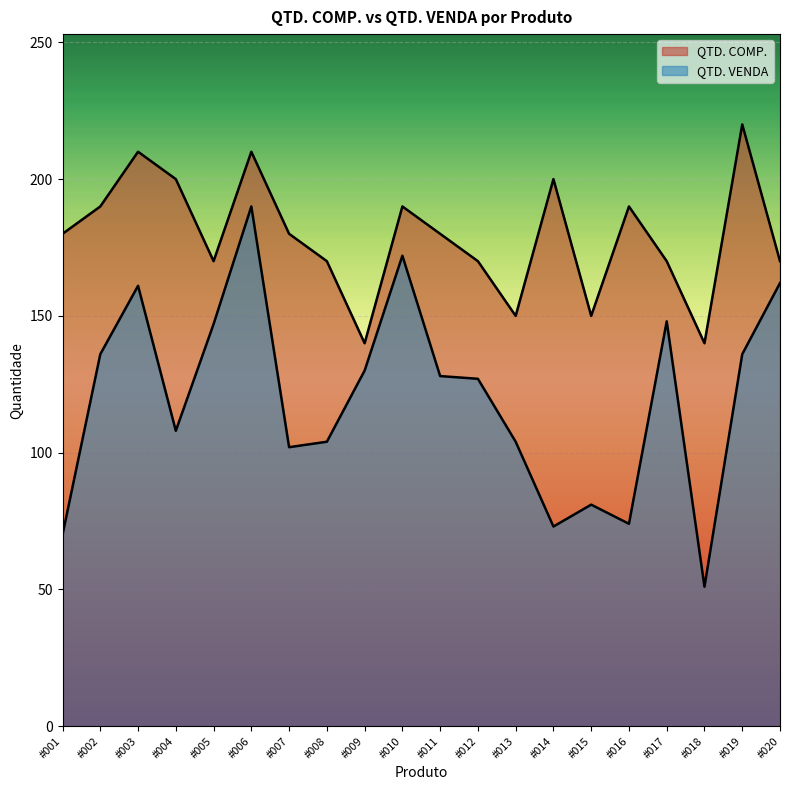

The value of QTD. VENDA at #017 is 206. True or false?

False